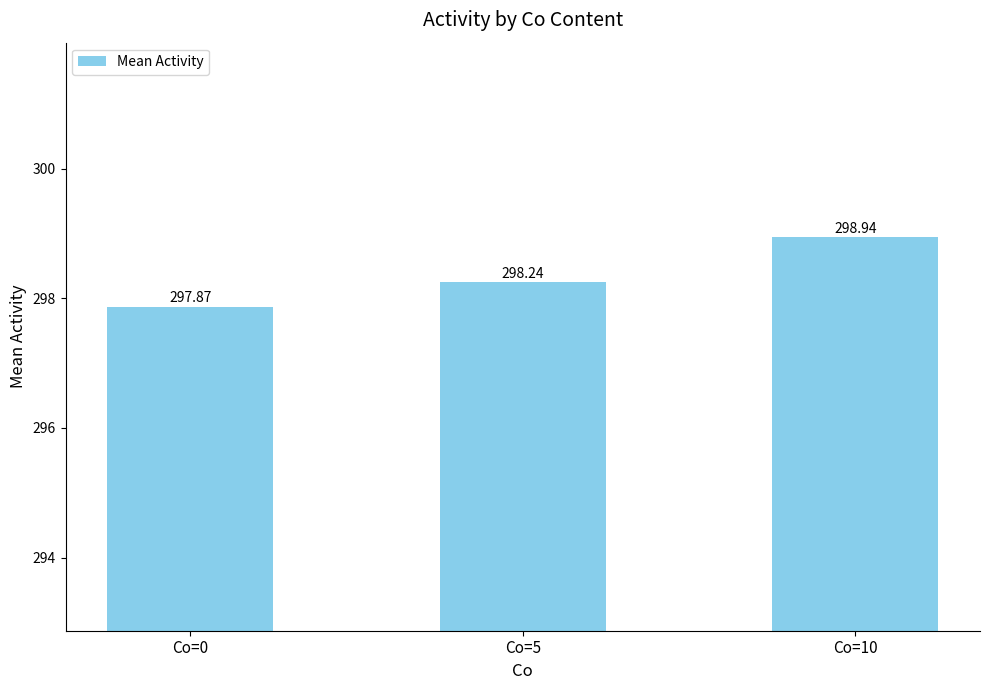

The value at Co=5 is 298.2. True or false?

True